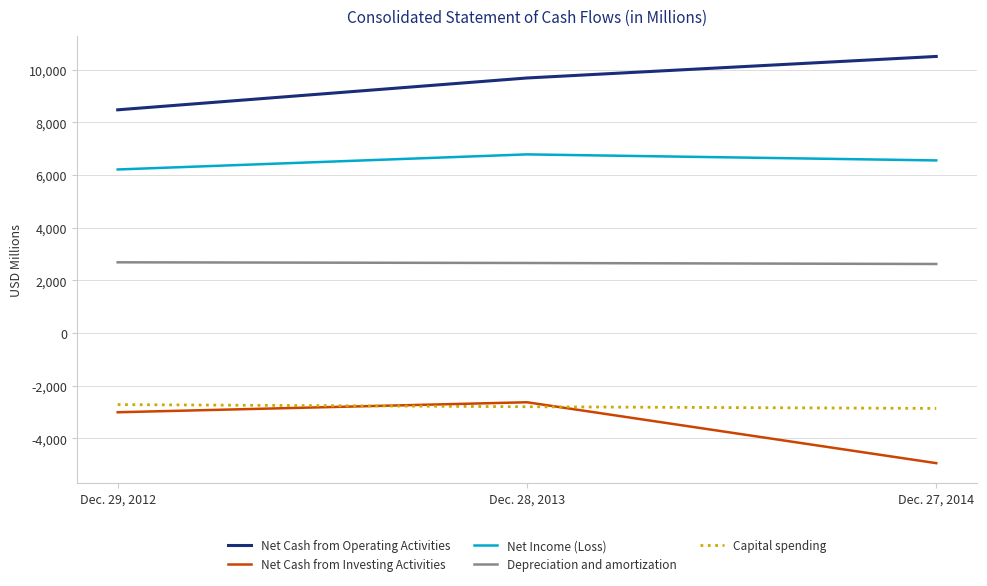

What is the maximum value shown in the chart?

10506